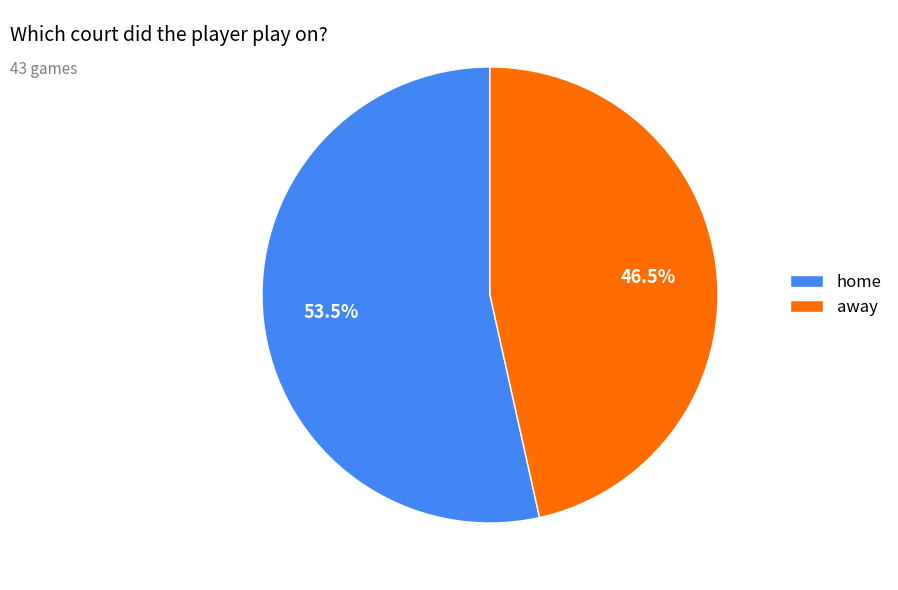

Which category has the biggest portion of the pie?

home